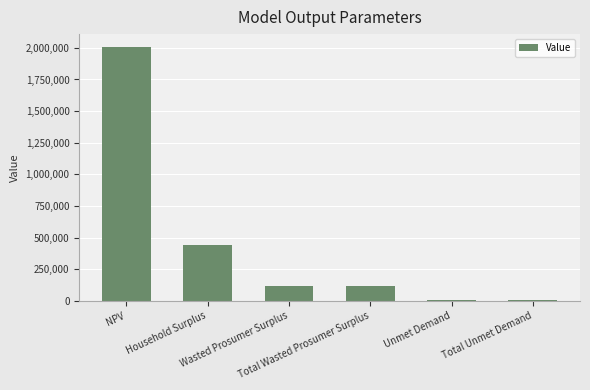

Reading right to left, extract all data points from this chart.

Total Unmet Demand=9924.3	Unmet Demand=9924.3	Total Wasted Prosumer Surplus=118282.2	Wasted Prosumer Surplus=118282.2	Household Surplus=444310.3	NPV=2008362.8